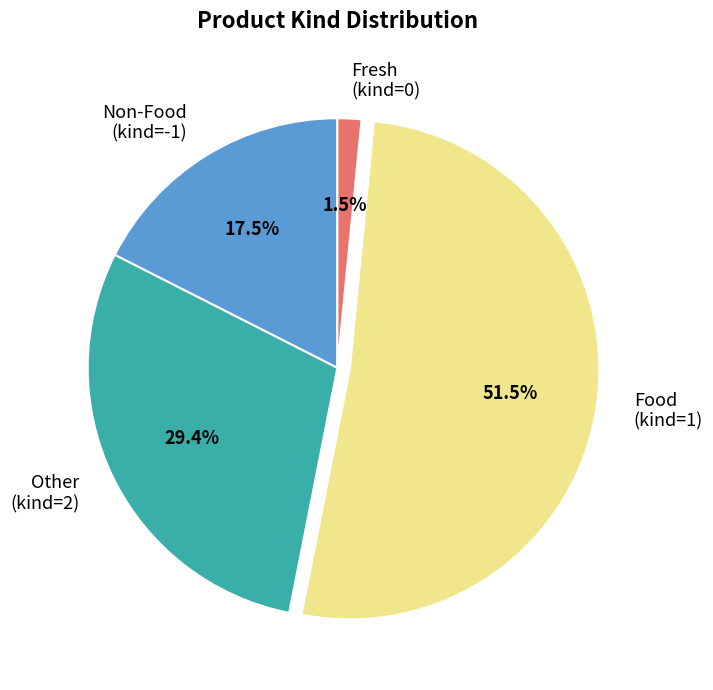

Does any single category account for the majority?

Yes